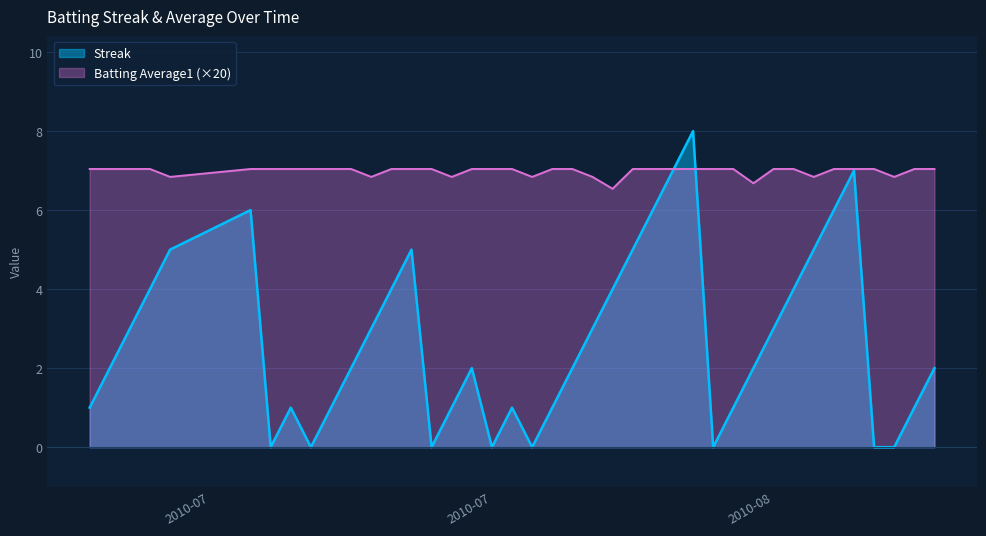

Does the chart display data point markers on the line(s)?

No